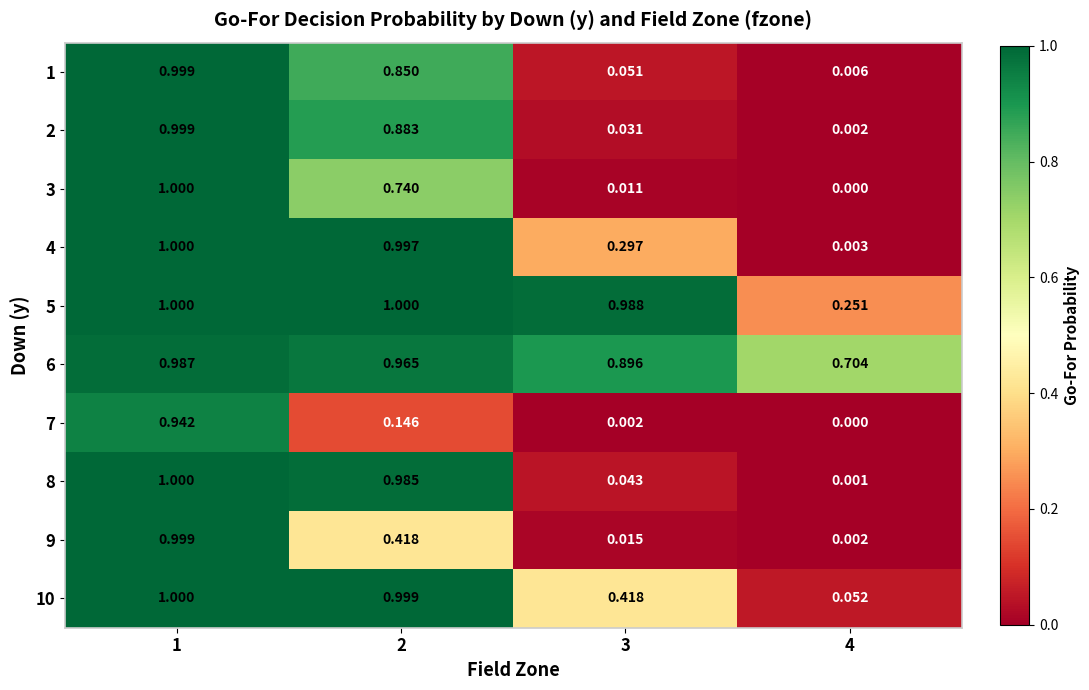

Is the value of 7 at 4 greater than the value of 8 at 4?

No